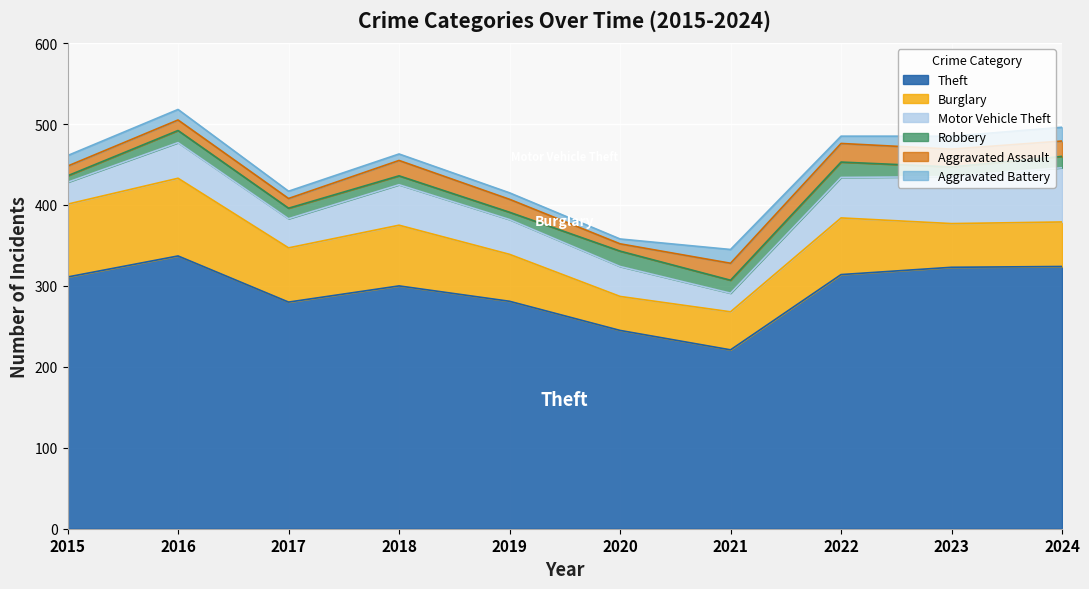

Read the Robbery value at 2020.

19